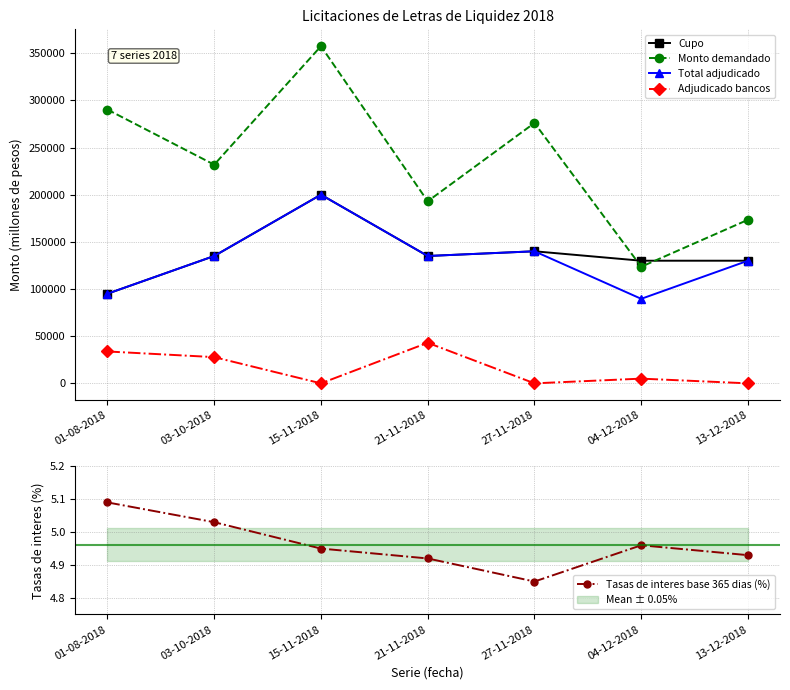

True or false: Cupo and Total adjudicado cross at least once.

False